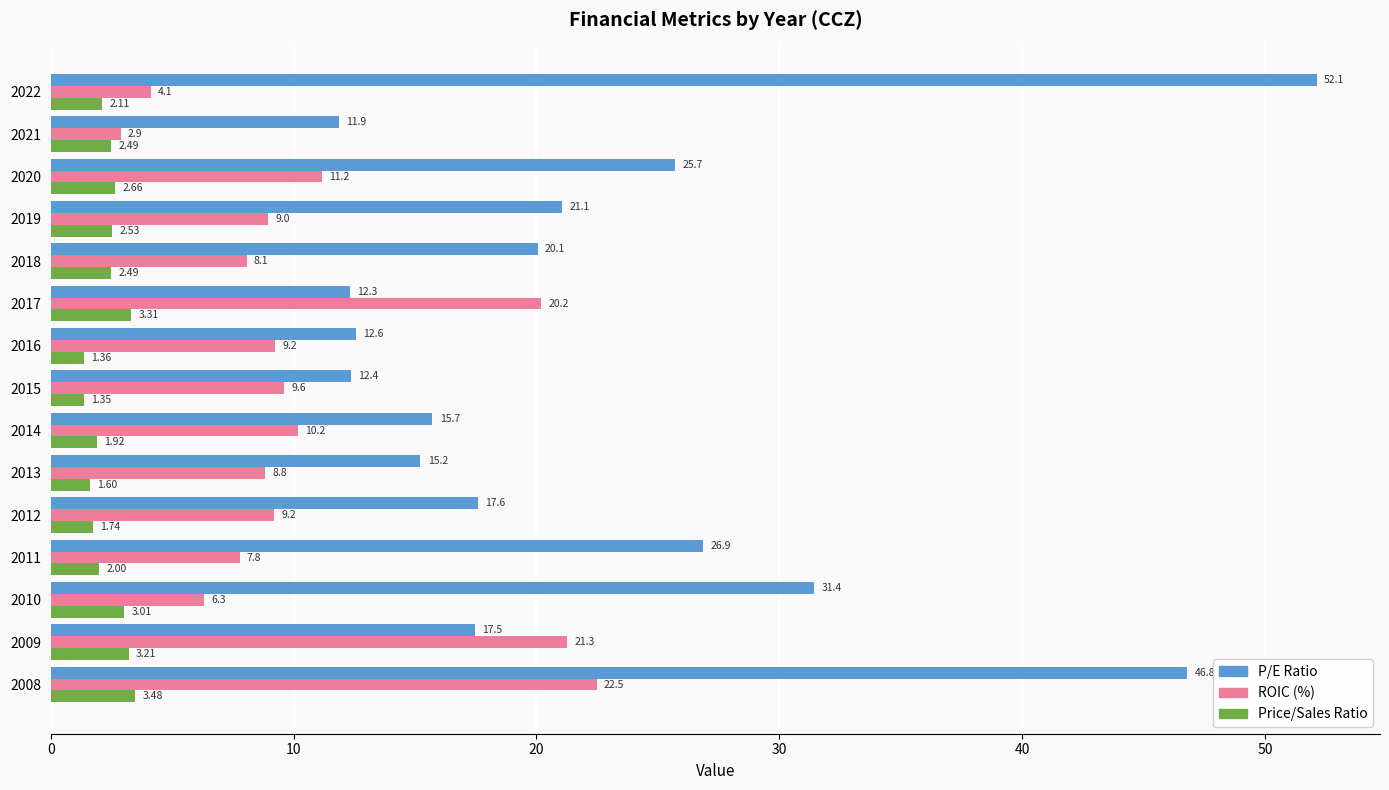

At how many categories does at least one series exceed 28?

3